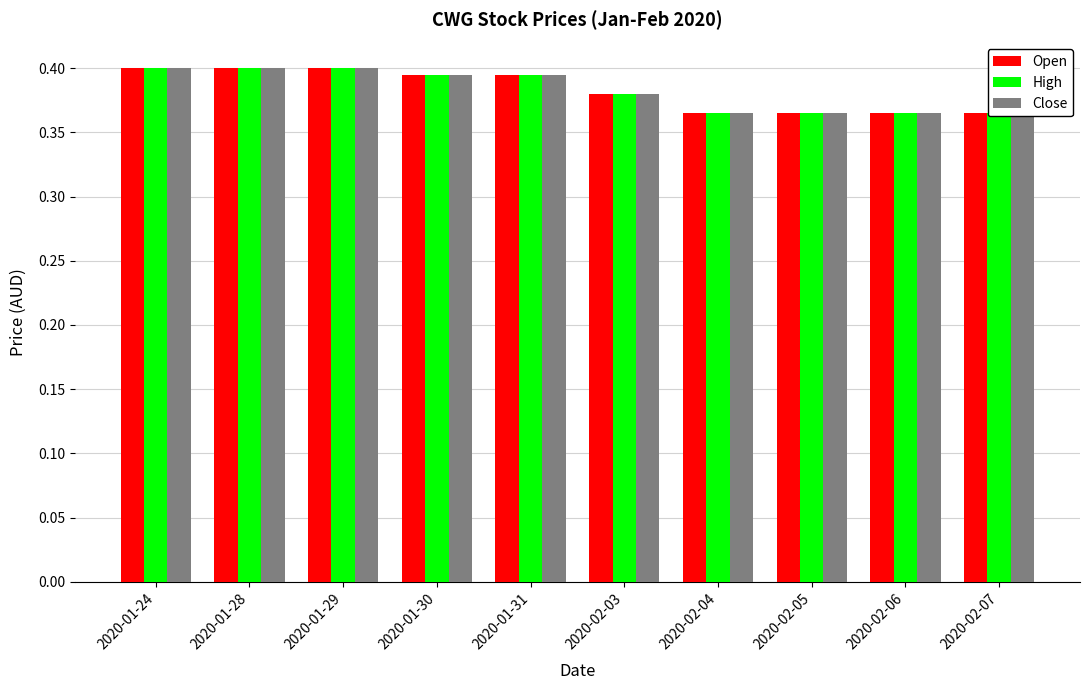

Reading right to left, extract all data points from this chart.

Open: 0.4	0.4	0.4	0.4	0.4	0.4	0.4	0.4	0.4	0.4
High: 0.4	0.4	0.4	0.4	0.4	0.4	0.4	0.4	0.4	0.4
Close: 0.4	0.4	0.4	0.4	0.4	0.4	0.4	0.4	0.4	0.4